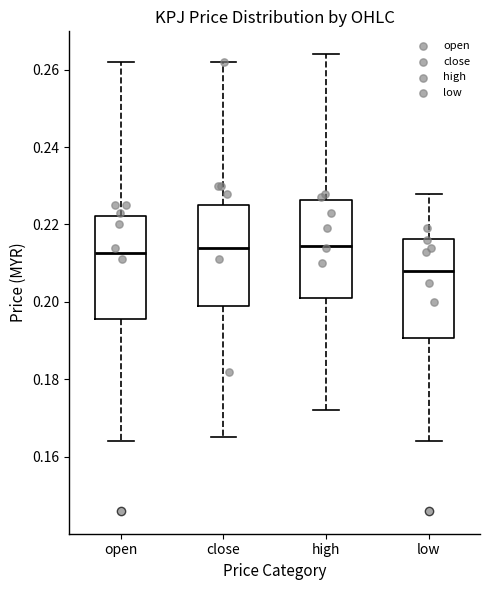

Reading left to right, transcribe this box plot: for each box, give where its median line is, the range the box spans, and where its two whiskers end, as read against the y-axis. The values are not printed on the chart, so give them approximately, as read against the axis.

open: median 0.212, box 0.196 to 0.222, whiskers 0.164 to 0.262
close: median 0.214, box 0.200 to 0.226, whiskers 0.166 to 0.262
high: median 0.214, box 0.202 to 0.226, whiskers 0.172 to 0.264
low: median 0.208, box 0.190 to 0.216, whiskers 0.164 to 0.228